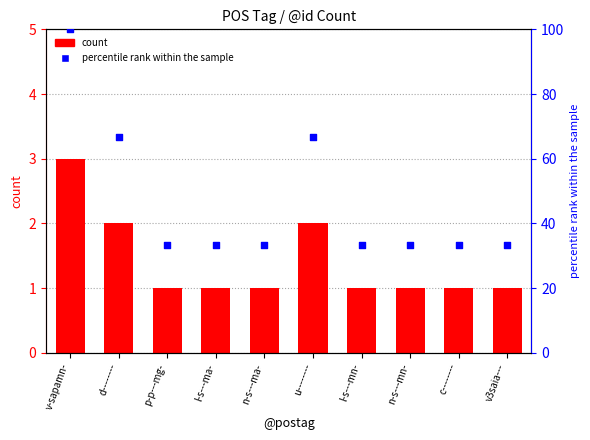

Which series contains the lowest Y value?

count